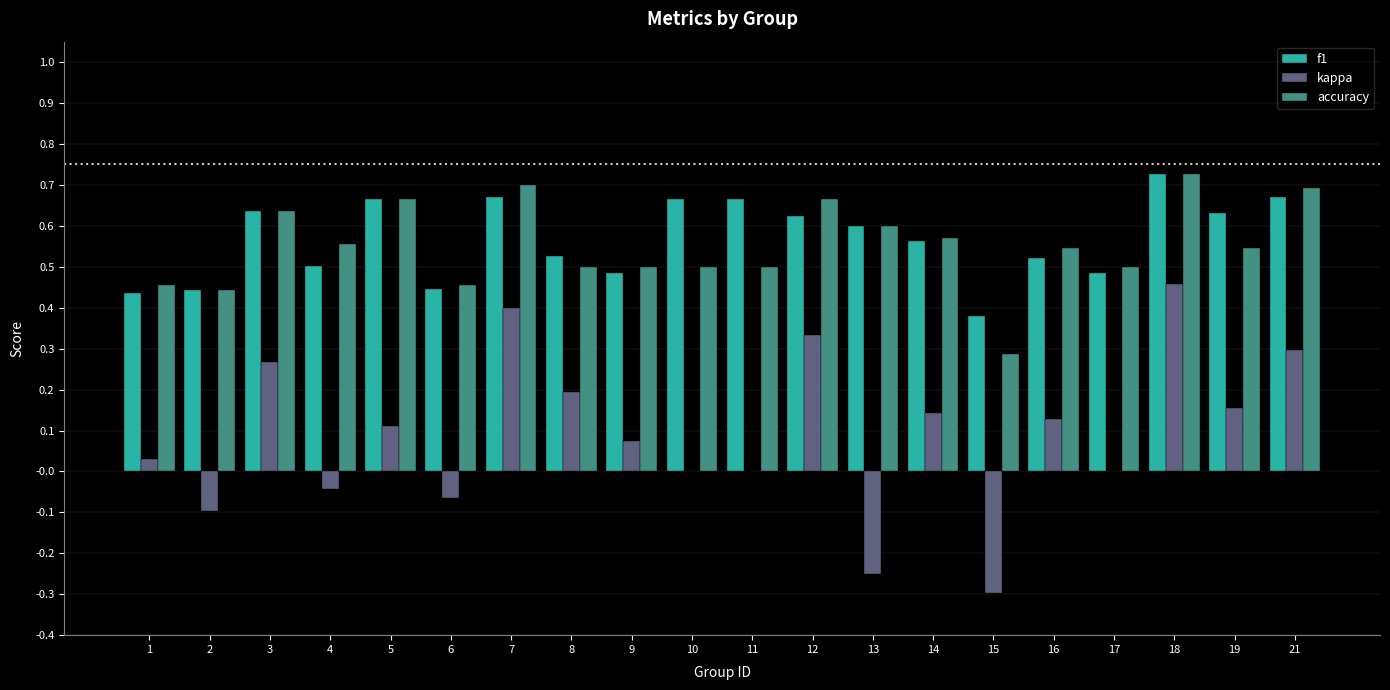

Which series has the largest total across all categories?

f1